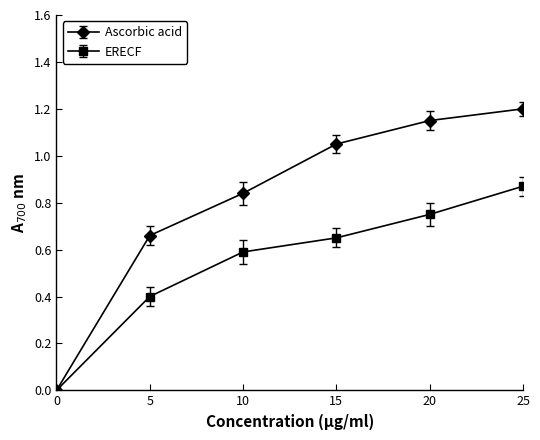

True or false: Ascorbic acid has a value of 1.8 at 20.

False